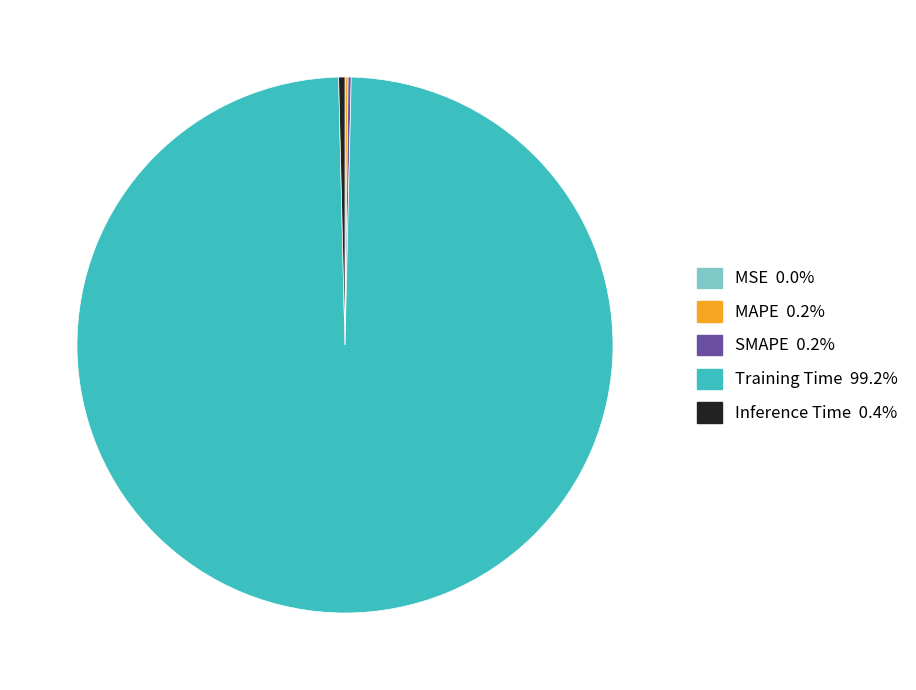

Which slice is the largest?

Training Time